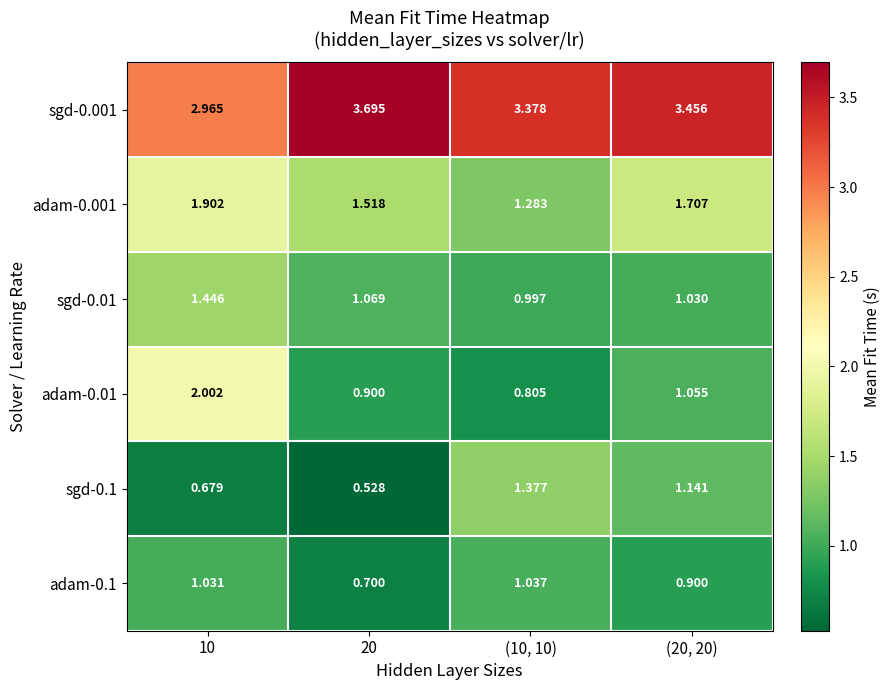

List the series in order of their peak value, highest first.

sgd-0.001, adam-0.01, adam-0.001, sgd-0.01, sgd-0.1, adam-0.1